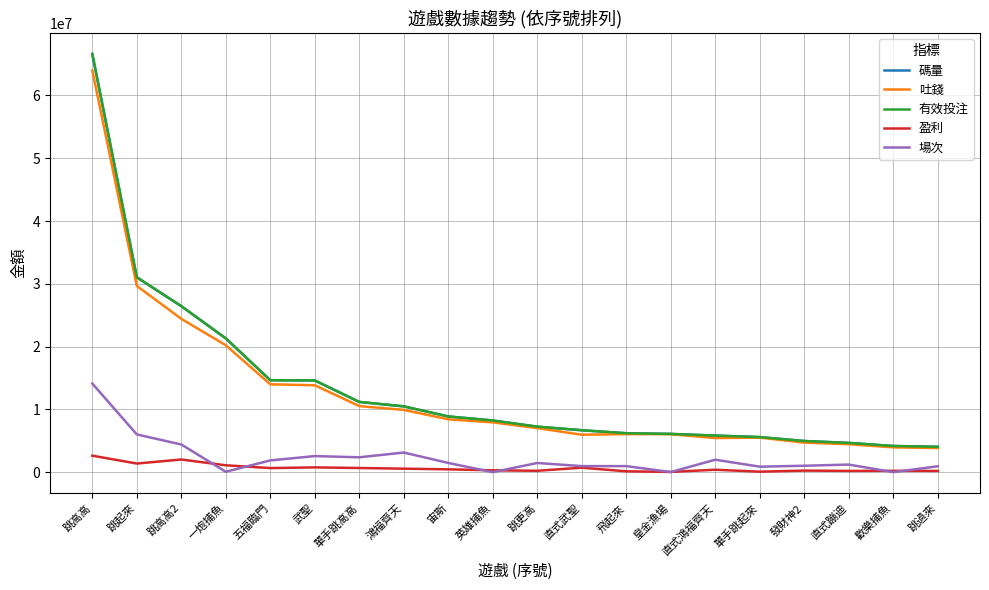

What is the label of the 8th point from the right?

飛起來